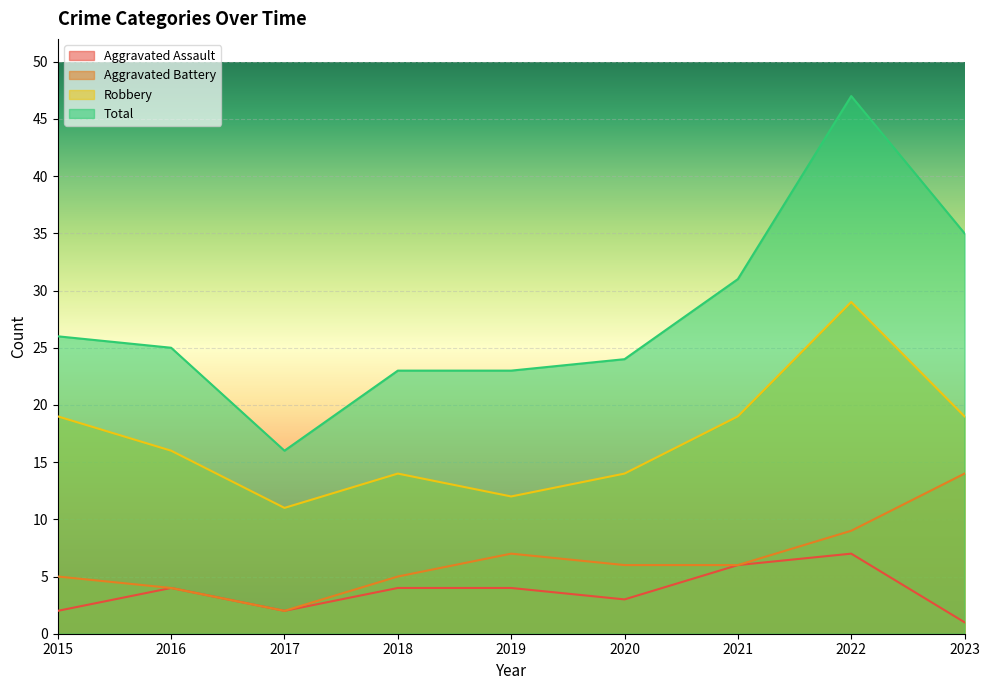

Rank the series at 2023 from lowest to highest value.

Aggravated Assault, Aggravated Battery, Robbery, Total